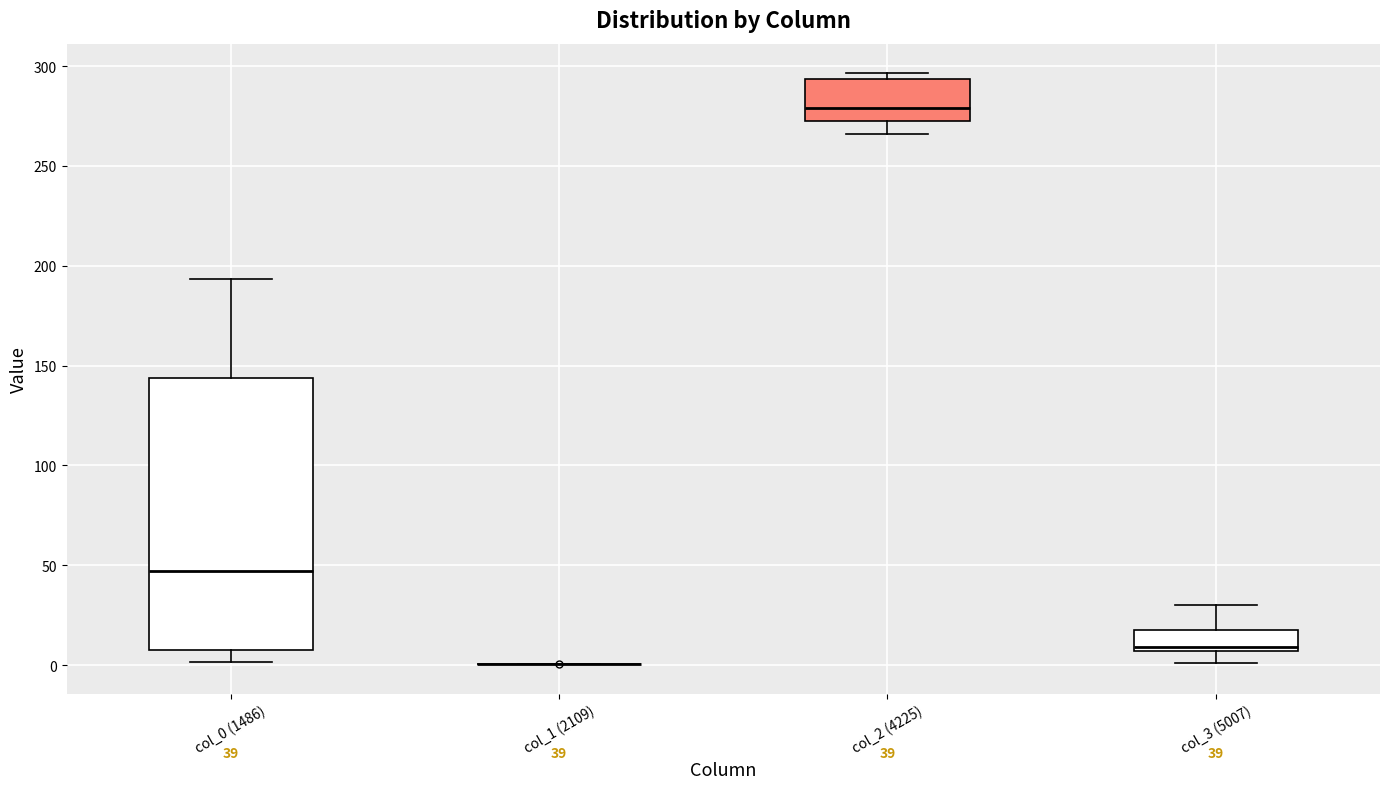

Comparing the boxes themselves (not the whiskers), which one is the tallest?

col_0 (1486)